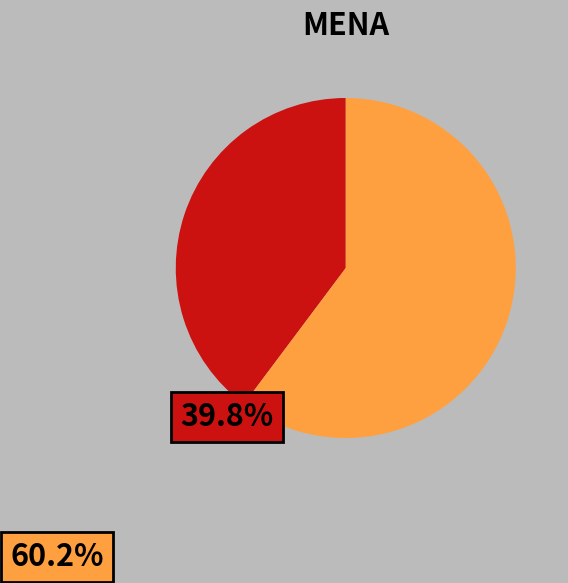

Does any single category account for the majority?

Yes